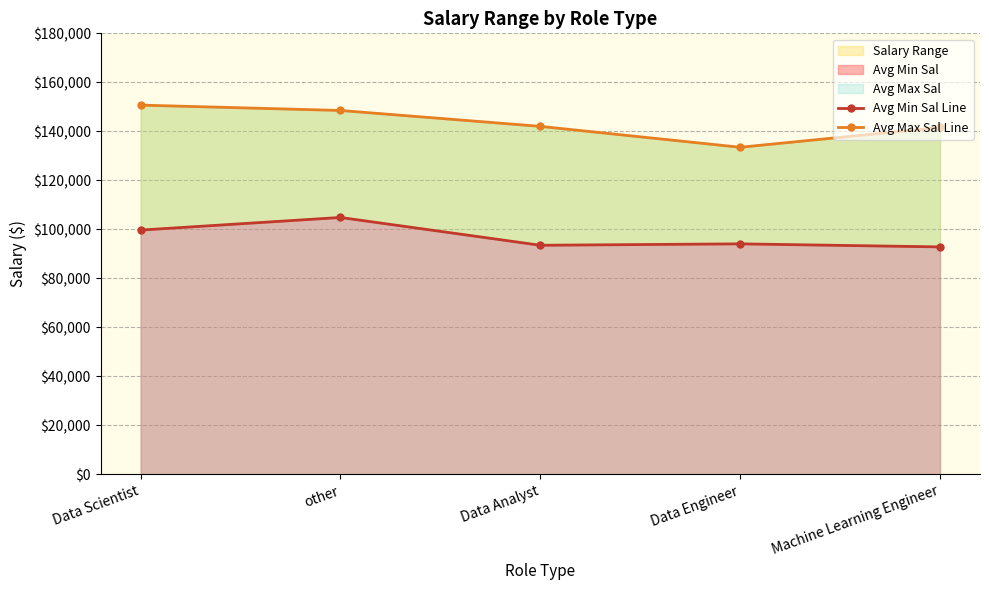

At how many categories does at least one series exceed 100057?

5